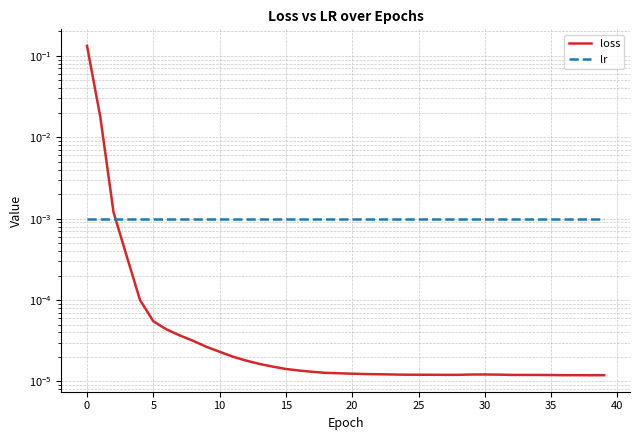

Reading left to right, list all the values displayed in this chart.

loss: 0.1	0.0	0.0	0.0	0.0	0.0	0.0	0.0	0.0	0.0	0.0	0.0	0.0	0.0	0.0	0.0	0.0	0.0	0.0	0.0	0.0	0.0	0.0	0.0	0.0	0.0	0.0	0.0	0.0	0.0	0.0	0.0	0.0	0.0	0.0	0.0	0.0	0.0	0.0	0.0
lr: 0.0	0.0	0.0	0.0	0.0	0.0	0.0	0.0	0.0	0.0	0.0	0.0	0.0	0.0	0.0	0.0	0.0	0.0	0.0	0.0	0.0	0.0	0.0	0.0	0.0	0.0	0.0	0.0	0.0	0.0	0.0	0.0	0.0	0.0	0.0	0.0	0.0	0.0	0.0	0.0